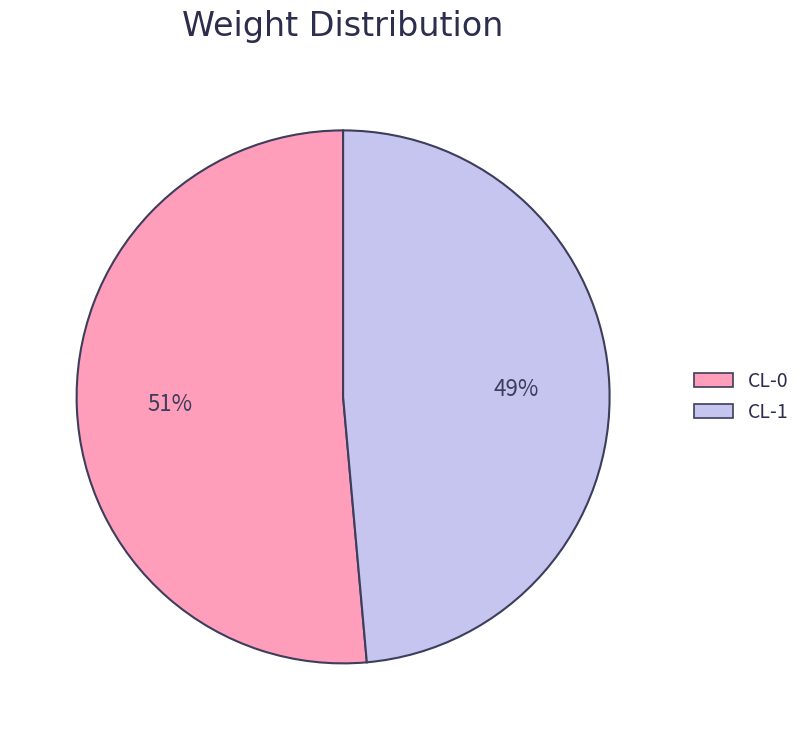

To the nearest percent, what is the average slice percentage?

50%